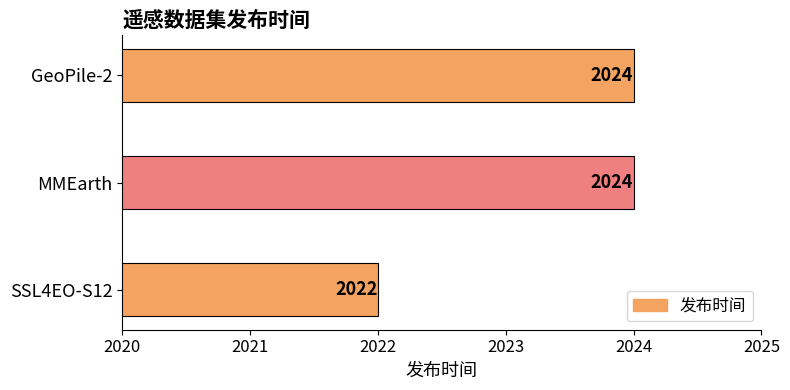

What is the change in value from SSL4EO-S12 to GeoPile-2?

+2